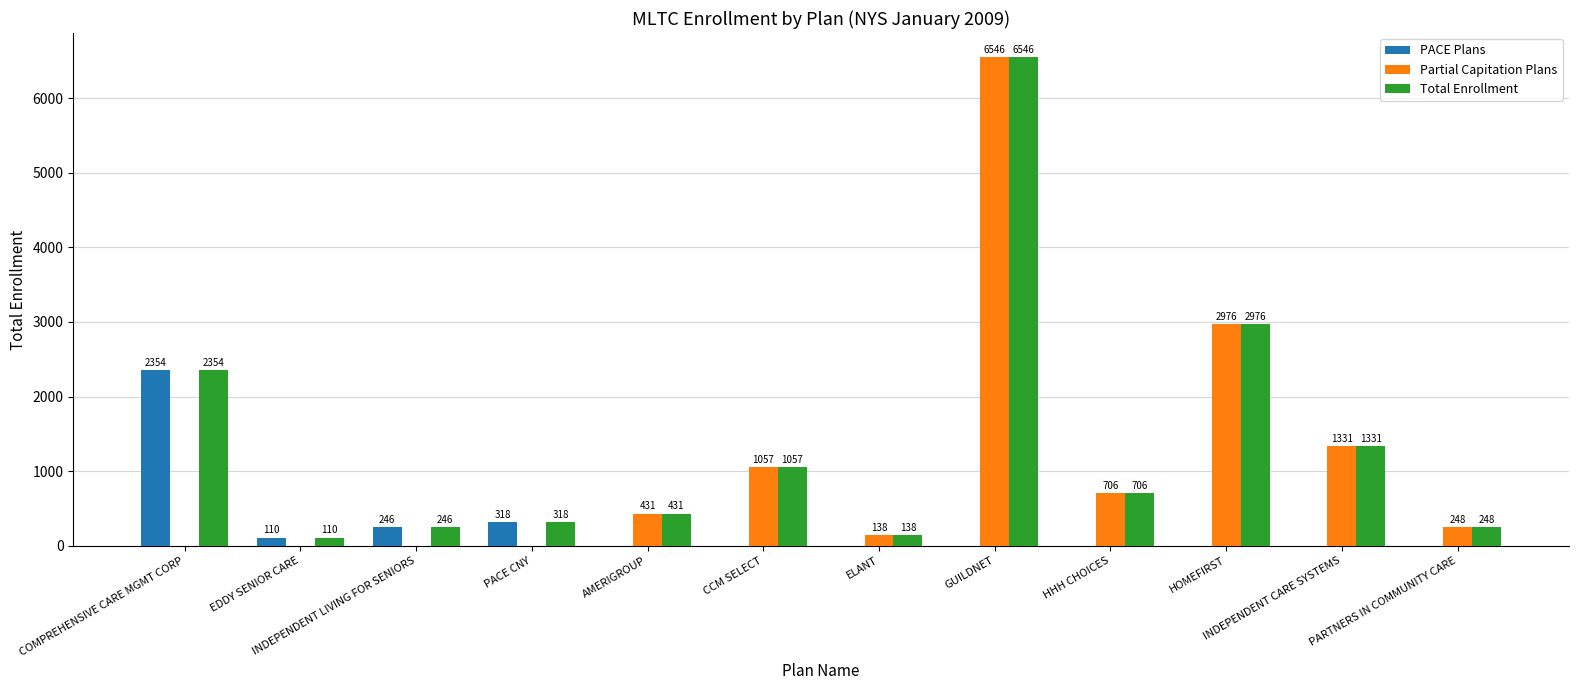

Read the Total Enrollment value at GUILDNET, to the nearest 10.

6550